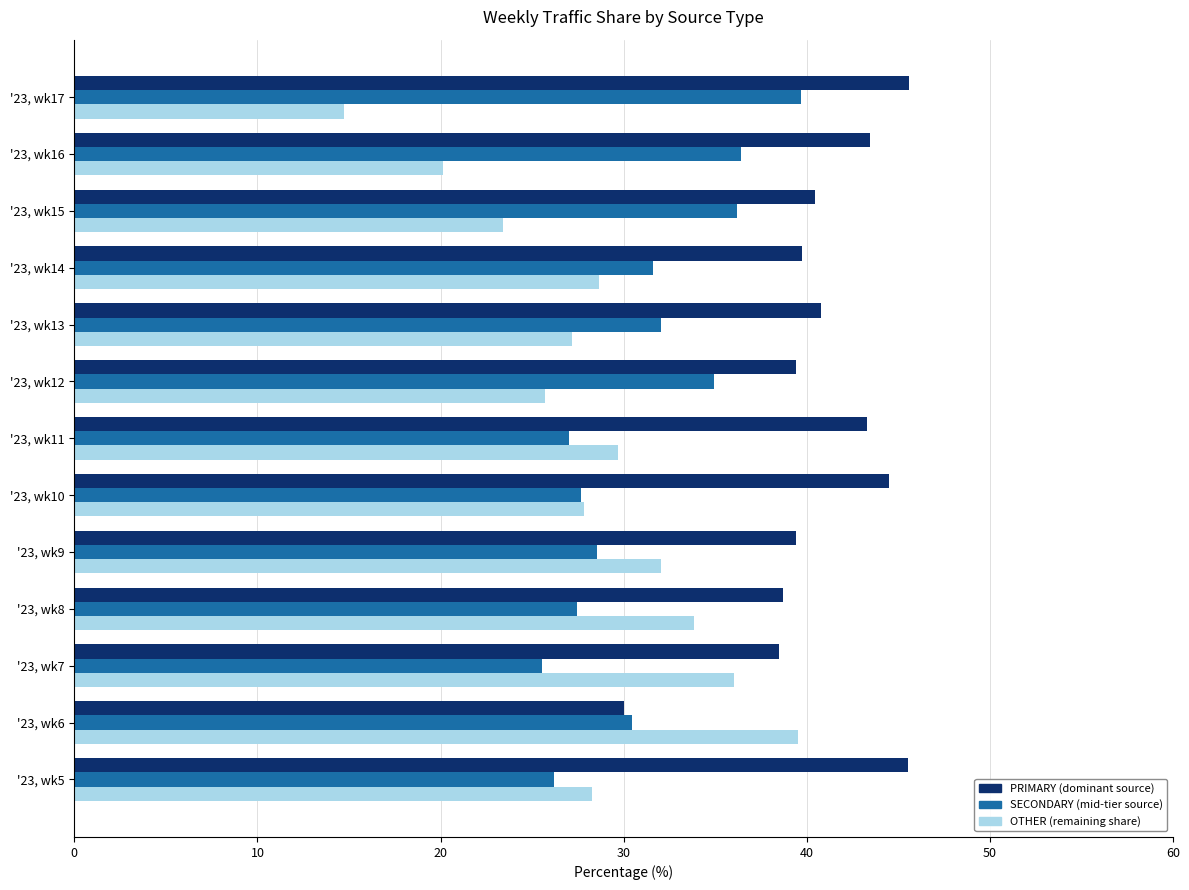

What is the spread (max minus min) of values at '23, wk13?

13.6